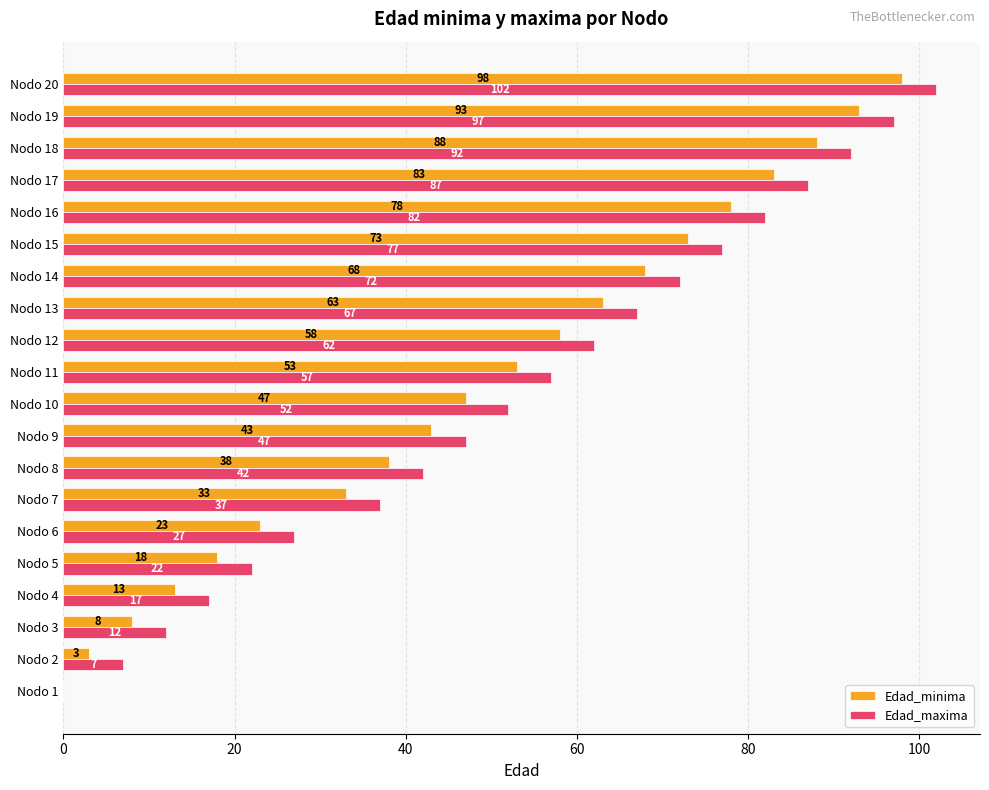

What is the sum of all Edad_minima values?

981